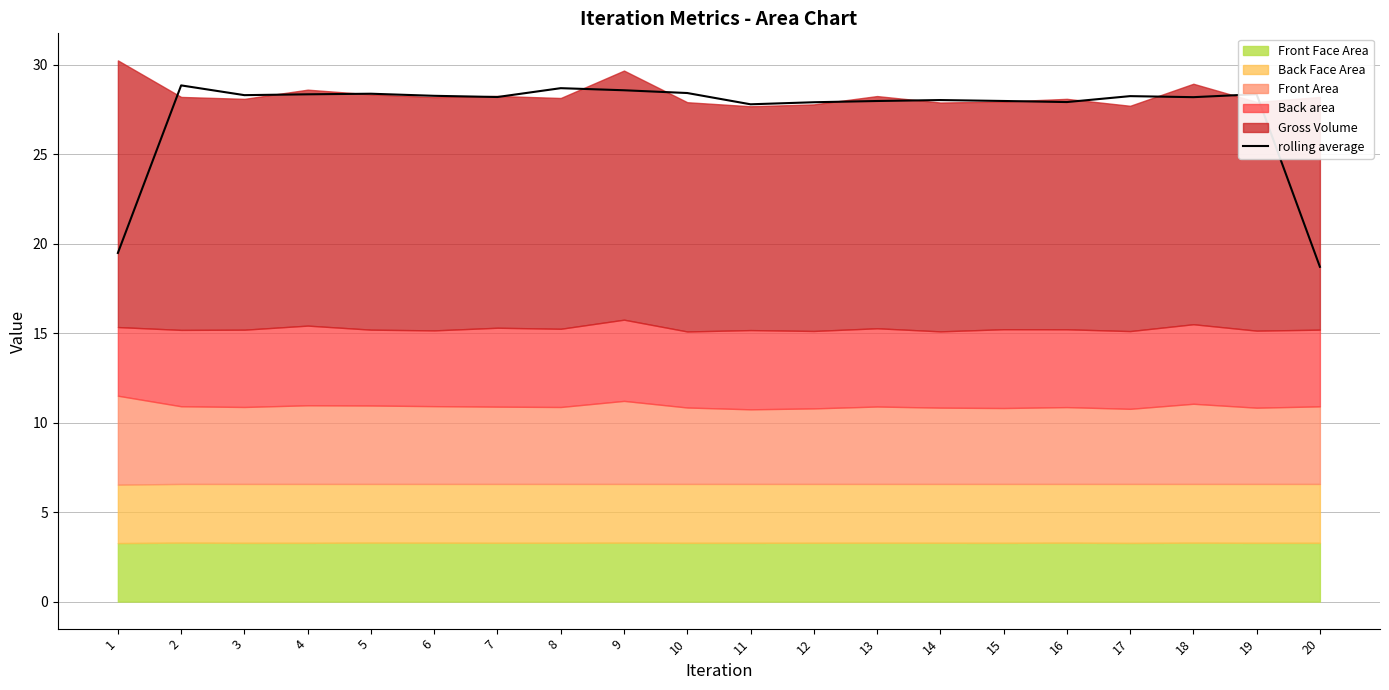

What is the value of the 13th point from the left?

28.0